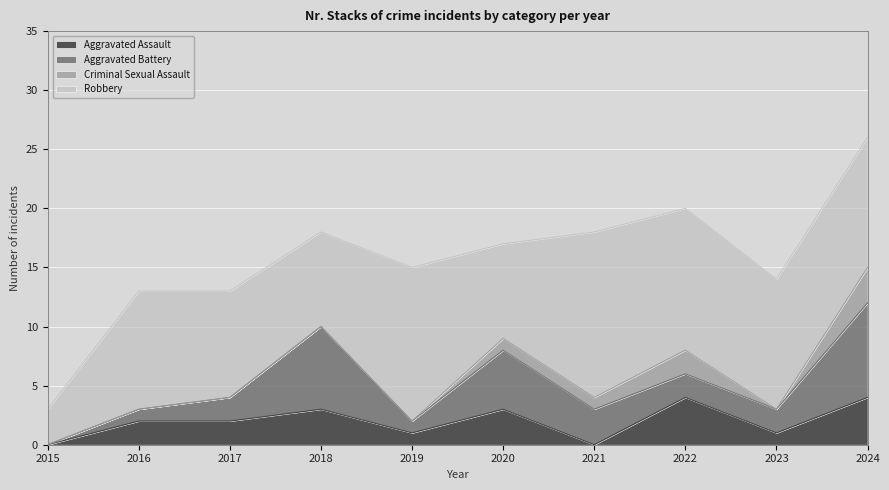

Which category has the lowest value across all series?

2015